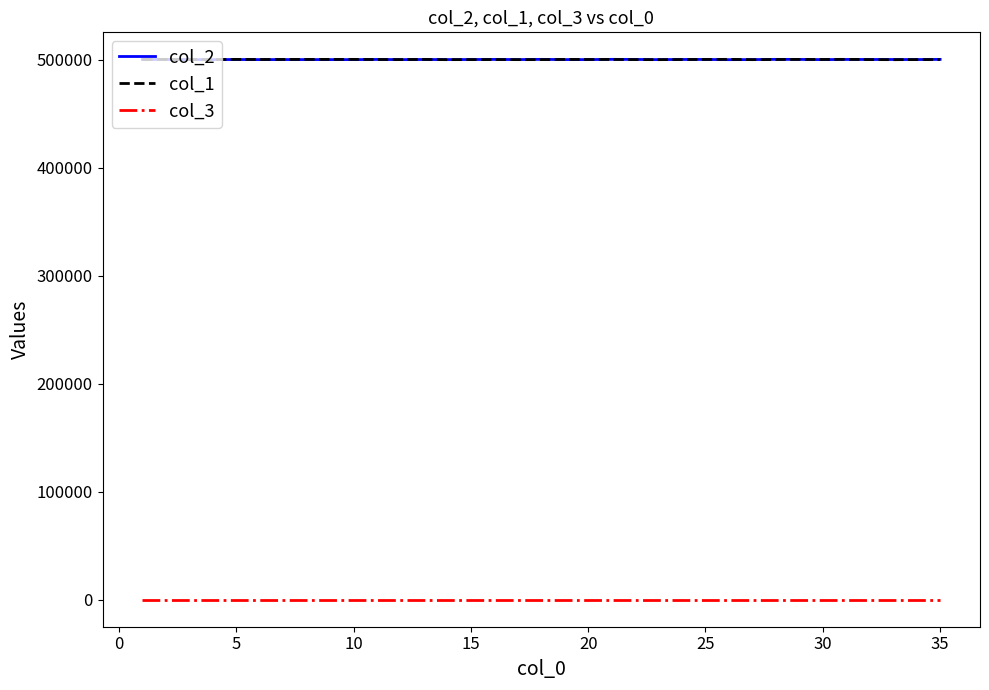

What are all the series names shown in the legend?

col_2, col_1, col_3